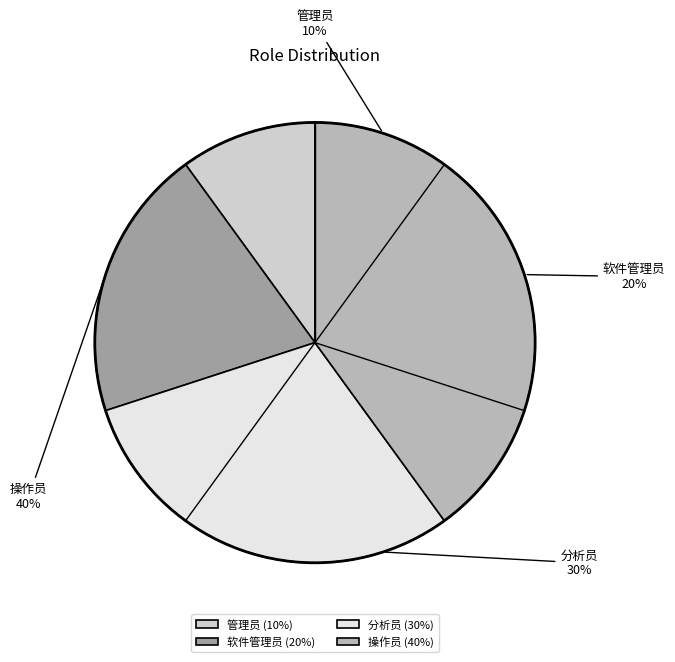

What is the change in value from 软件管理员 to 分析员?

+1